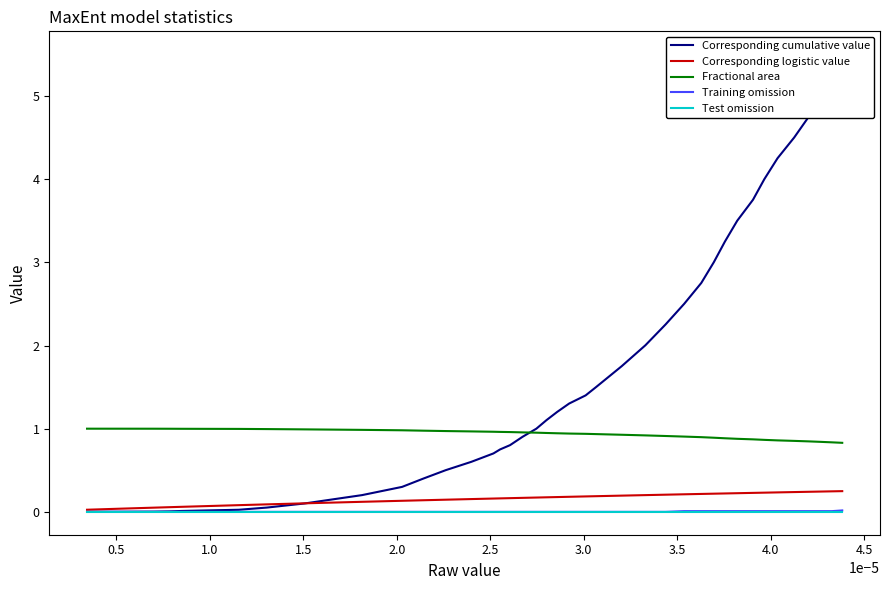

True or false: Fractional area and Test omission intersect in this chart.

False